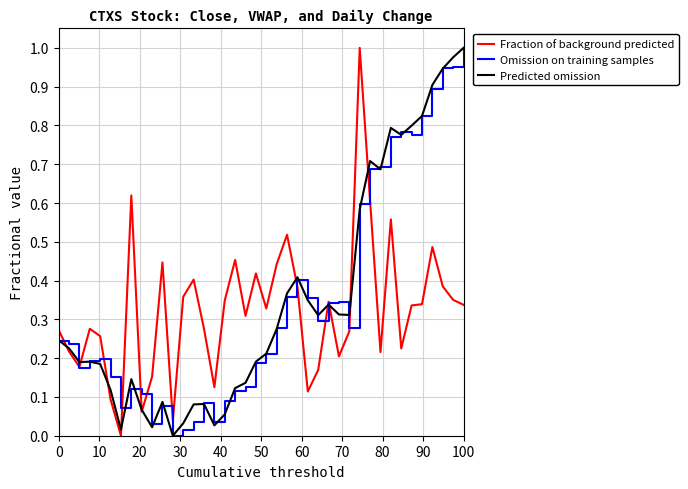

How many positive values does the Fraction of background predicted series have?

39